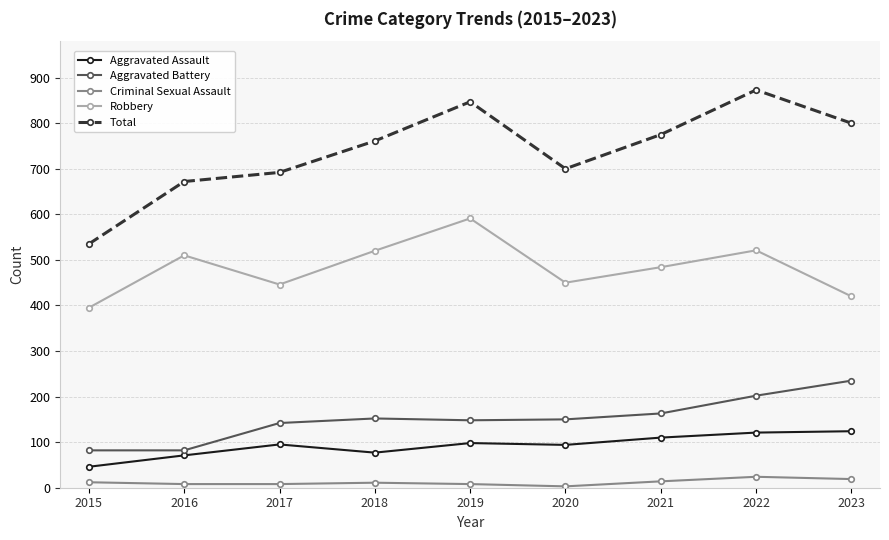

The value of Aggravated Assault at 2017 is 170. True or false?

False